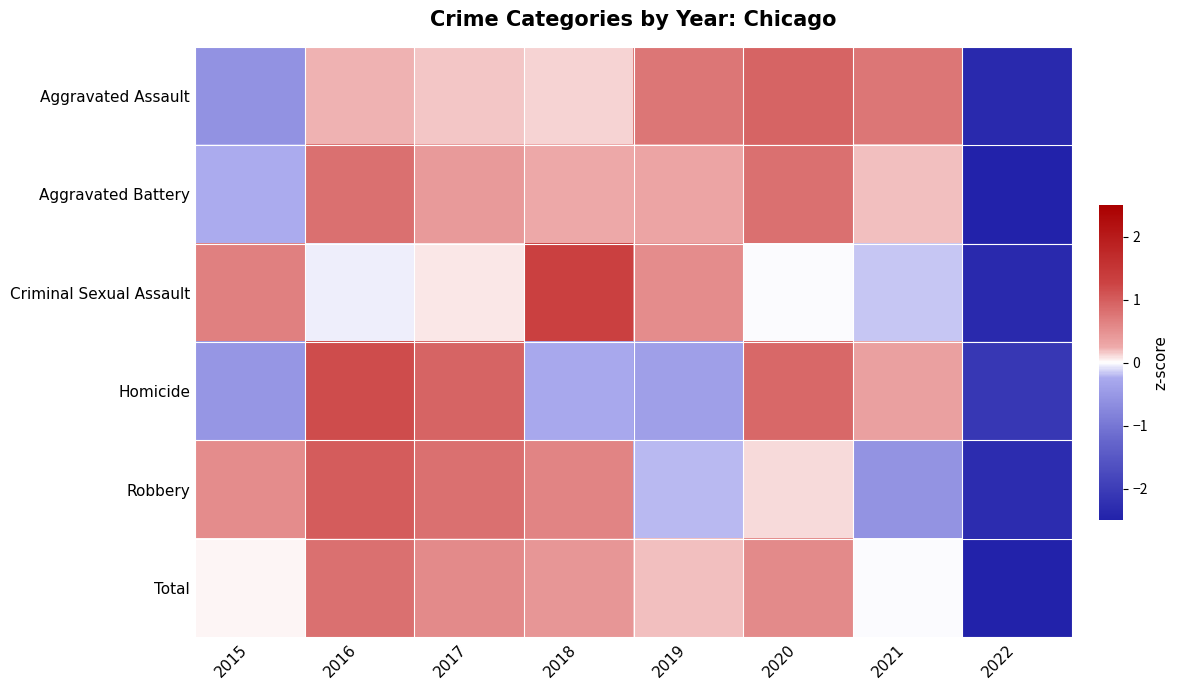

Which series changed the most between 2017 and 2021?

Robbery